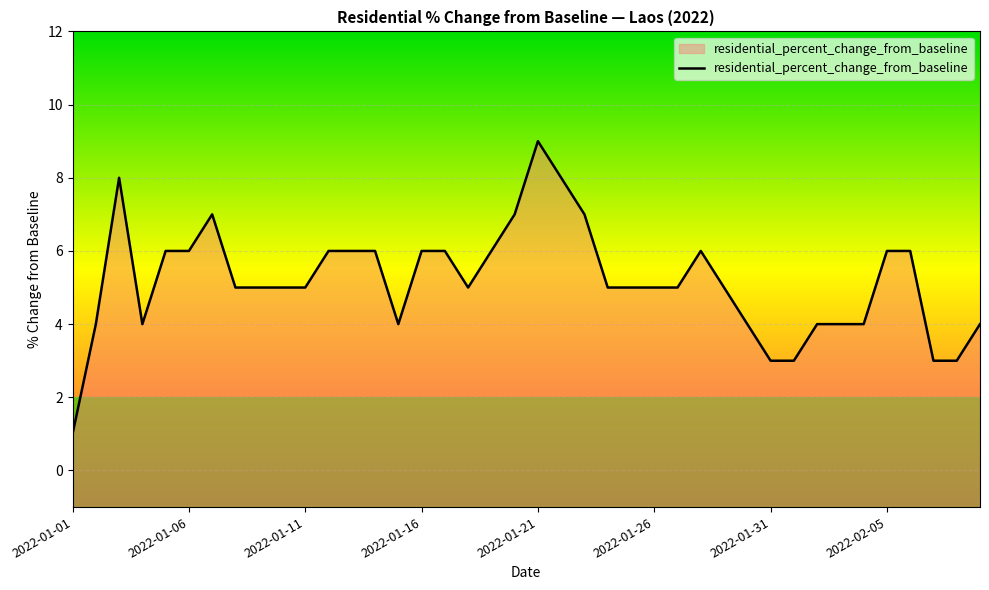

Does the chart display data point markers on the line(s)?

No